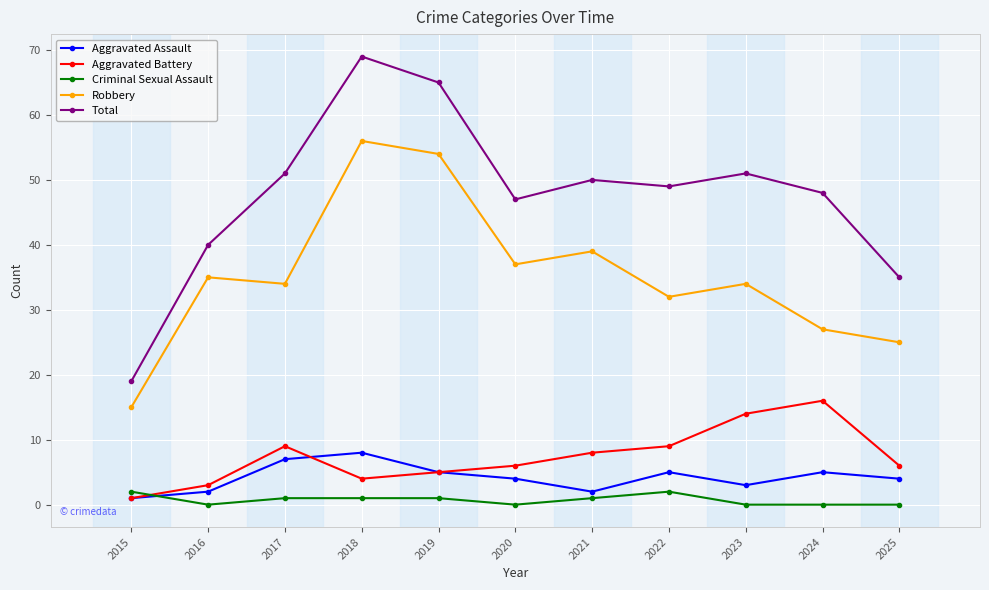

Where do Aggravated Battery and Criminal Sexual Assault first cross each other?

2015 and 2016